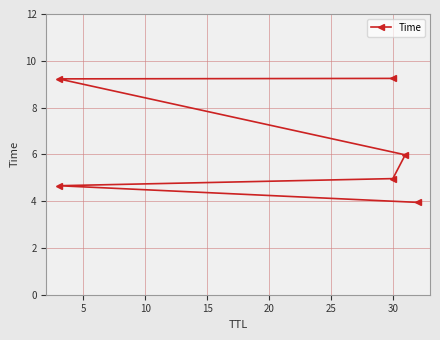

Does the chart have visible grid lines?

Yes